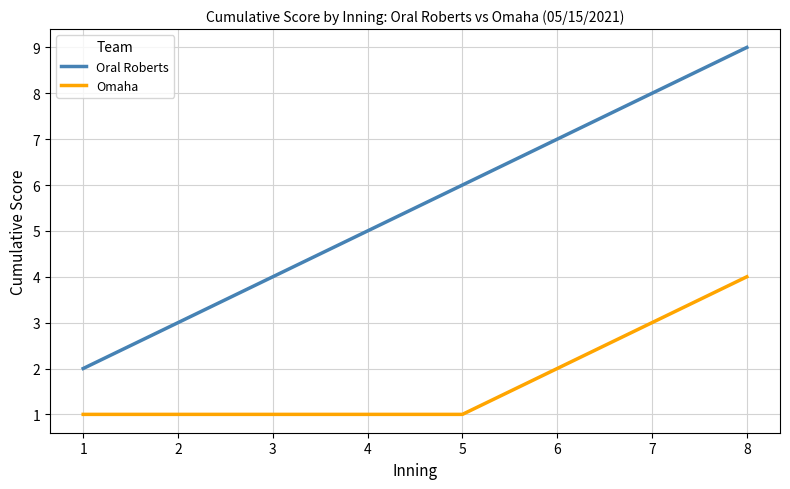

Is it true that Omaha equals 3 at 6?

False